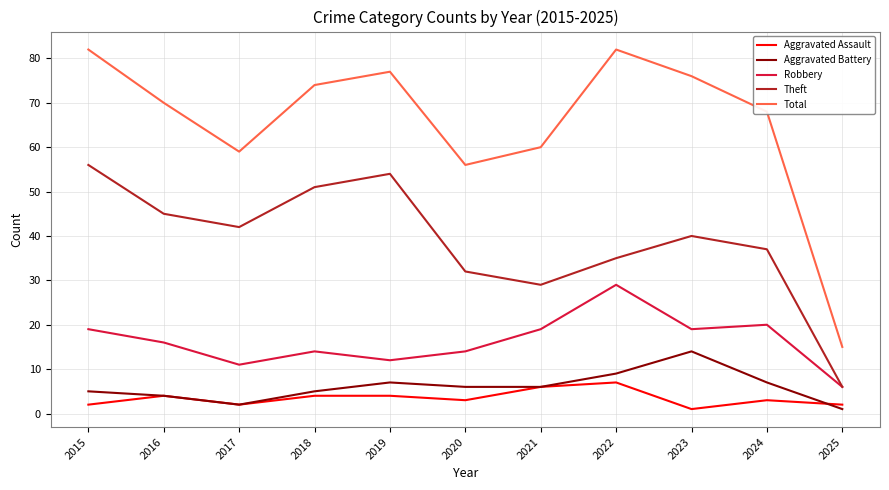

Reading left to right, transcribe all the data shown in this chart.

Aggravated Assault: 2	4	2	4	4	3	6	7	1	3	2
Aggravated Battery: 5	4	2	5	7	6	6	9	14	7	1
Robbery: 19	16	11	14	12	14	19	29	19	20	6
Theft: 56	45	42	51	54	32	29	35	40	37	6
Total: 82	70	59	74	77	56	60	82	76	68	15